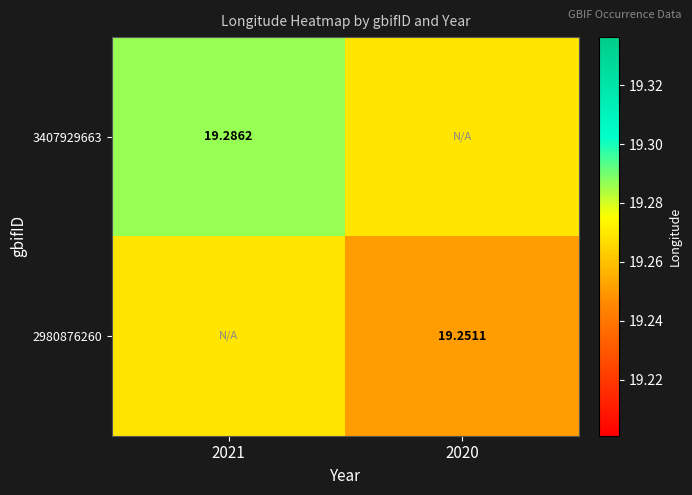

Is the value of 3407929663 at 2021 greater than the value of 2980876260 at 2020?

Yes